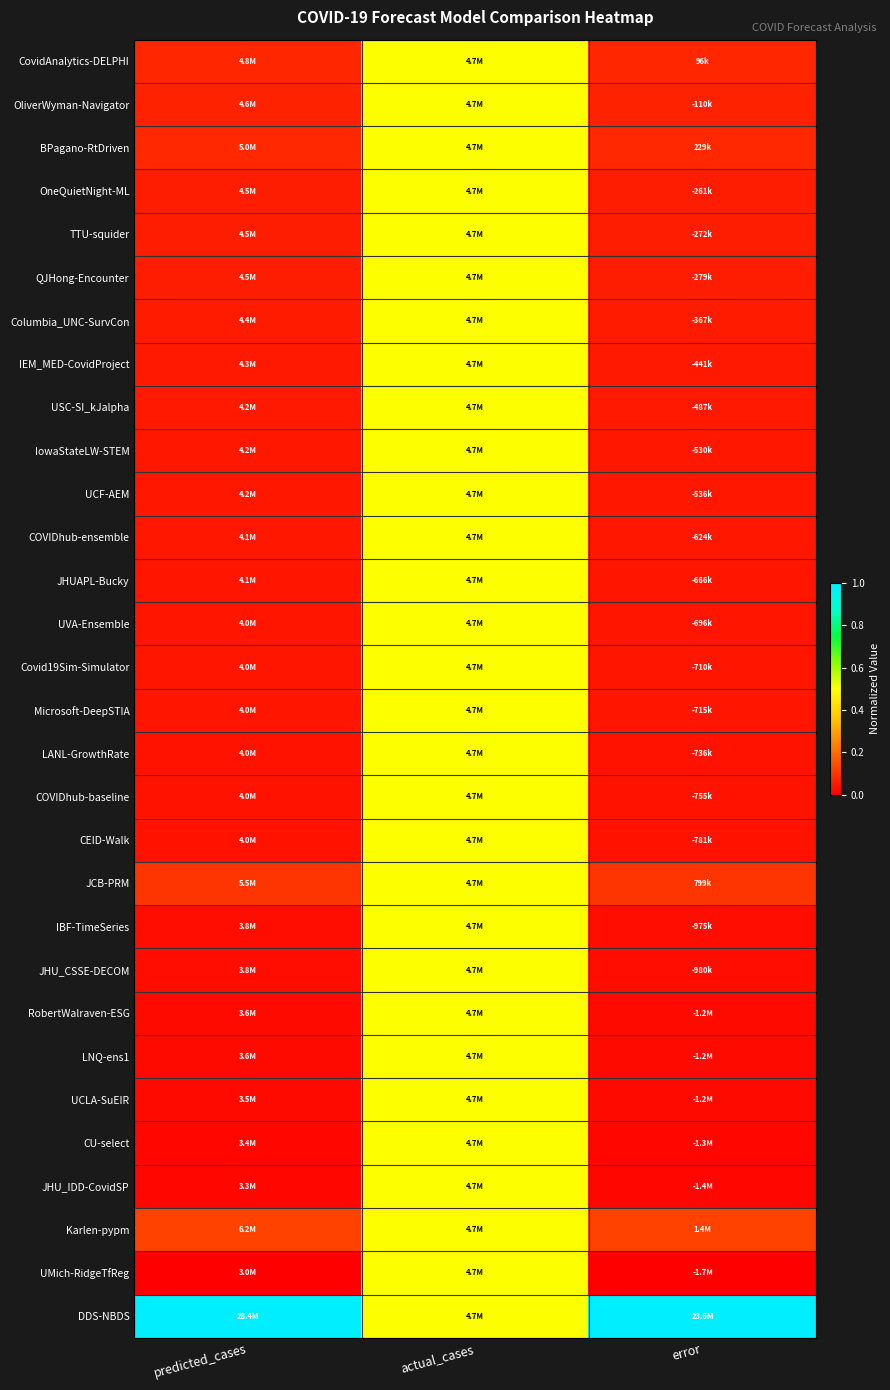

Reading right to left, what are all the values shown in this chart?

CovidAnalytics-DELPHI: error=0.1	actual_cases=0.5	predicted_cases=0.1
OliverWyman-Navigator: error=0.1	actual_cases=0.5	predicted_cases=0.1
BPagano-RtDriven: error=0.1	actual_cases=0.5	predicted_cases=0.1
OneQuietNight-ML: error=0.1	actual_cases=0.5	predicted_cases=0.1
TTU-squider: error=0.1	actual_cases=0.5	predicted_cases=0.1
QJHong-Encounter: error=0.1	actual_cases=0.5	predicted_cases=0.1
Columbia_UNC-SurvCon: error=0.1	actual_cases=0.5	predicted_cases=0.1
IEM_MED-CovidProject: error=0.1	actual_cases=0.5	predicted_cases=0.1
USC-SI_kJalpha: error=0.0	actual_cases=0.5	predicted_cases=0.0
IowaStateLW-STEM: error=0.0	actual_cases=0.5	predicted_cases=0.0
UCF-AEM: error=0.0	actual_cases=0.5	predicted_cases=0.0
COVIDhub-ensemble: error=0.0	actual_cases=0.5	predicted_cases=0.0
JHUAPL-Bucky: error=0.0	actual_cases=0.5	predicted_cases=0.0
UVA-Ensemble: error=0.0	actual_cases=0.5	predicted_cases=0.0
Covid19Sim-Simulator: error=0.0	actual_cases=0.5	predicted_cases=0.0
Microsoft-DeepSTIA: error=0.0	actual_cases=0.5	predicted_cases=0.0
LANL-GrowthRate: error=0.0	actual_cases=0.5	predicted_cases=0.0
COVIDhub-baseline: error=0.0	actual_cases=0.5	predicted_cases=0.0
CEID-Walk: error=0.0	actual_cases=0.5	predicted_cases=0.0
JCB-PRM: error=0.1	actual_cases=0.5	predicted_cases=0.1
IBF-TimeSeries: error=0.0	actual_cases=0.5	predicted_cases=0.0
JHU_CSSE-DECOM: error=0.0	actual_cases=0.5	predicted_cases=0.0
RobertWalraven-ESG: error=0.0	actual_cases=0.5	predicted_cases=0.0
LNQ-ens1: error=0.0	actual_cases=0.5	predicted_cases=0.0
UCLA-SuEIR: error=0.0	actual_cases=0.5	predicted_cases=0.0
CU-select: error=0.0	actual_cases=0.5	predicted_cases=0.0
JHU_IDD-CovidSP: error=0.0	actual_cases=0.5	predicted_cases=0.0
Karlen-pypm: error=0.1	actual_cases=0.5	predicted_cases=0.1
UMich-RidgeTfReg: error=0.0	actual_cases=0.5	predicted_cases=0.0
DDS-NBDS: error=1.0	actual_cases=0.5	predicted_cases=1.0